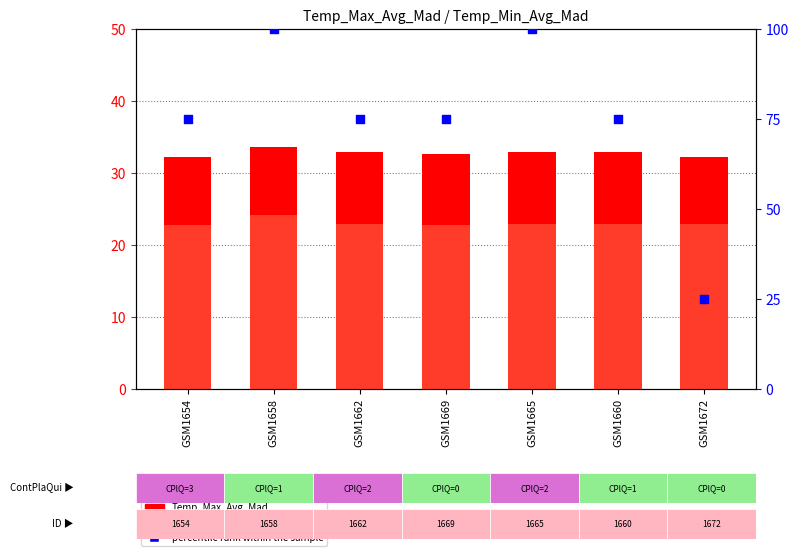

Is the value of percentile rank within the sample at GSM1665 greater than the value of Temp_Max_Avg_Mad at GSM1662?

Yes